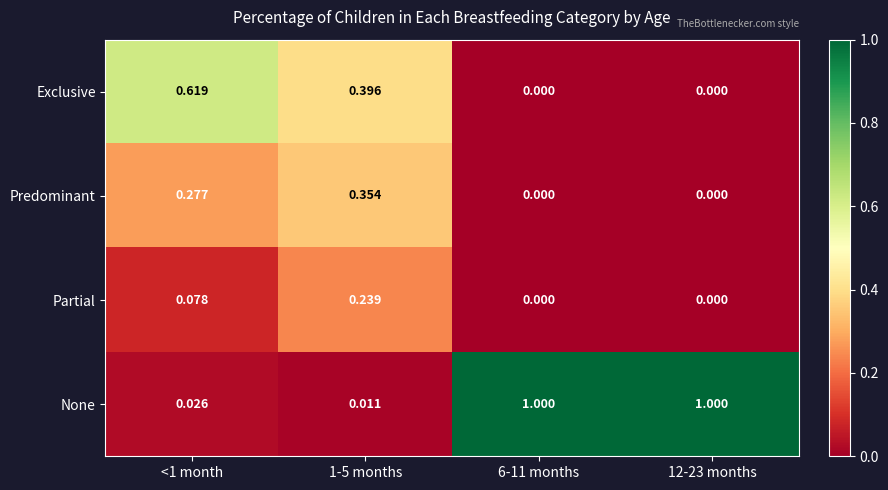

Which series has the largest total across all categories?

None